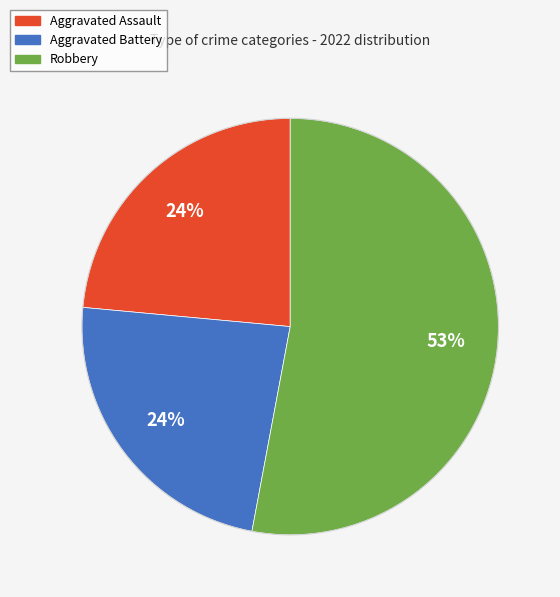

Is there any slice that represents more than half of the pie?

Yes